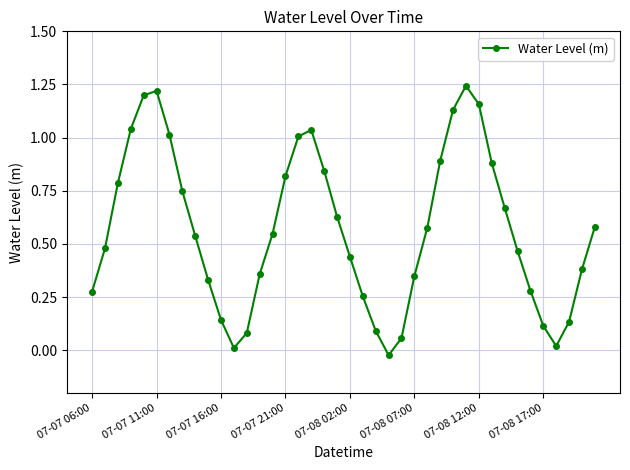

How many points are lower than both their immediate neighbors (excluding endpoints)?

3